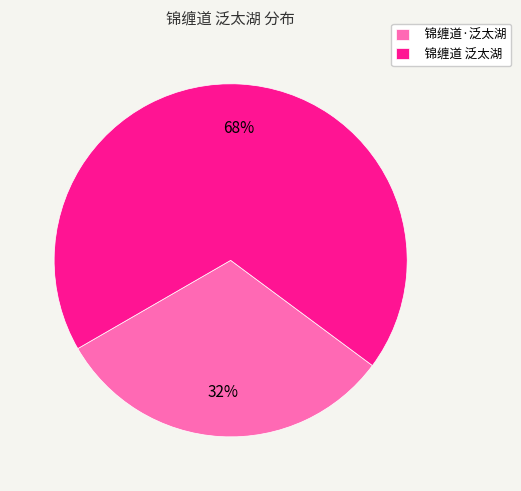

Does 锦缠道·泛太湖 represent more than half of the total?

No